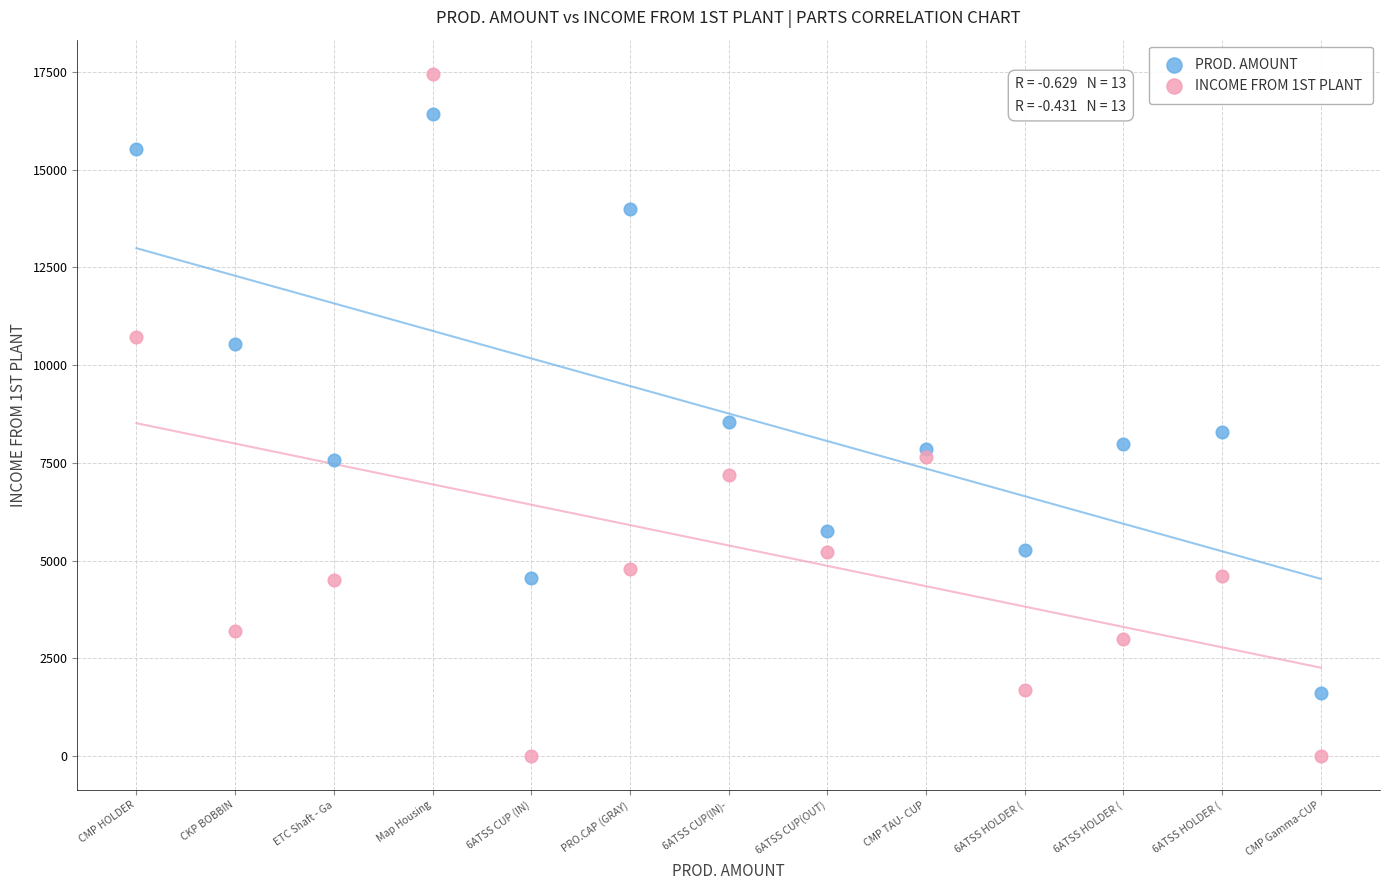

In the PROD. AMOUNT series, what Y value is closest to 9016?

8550